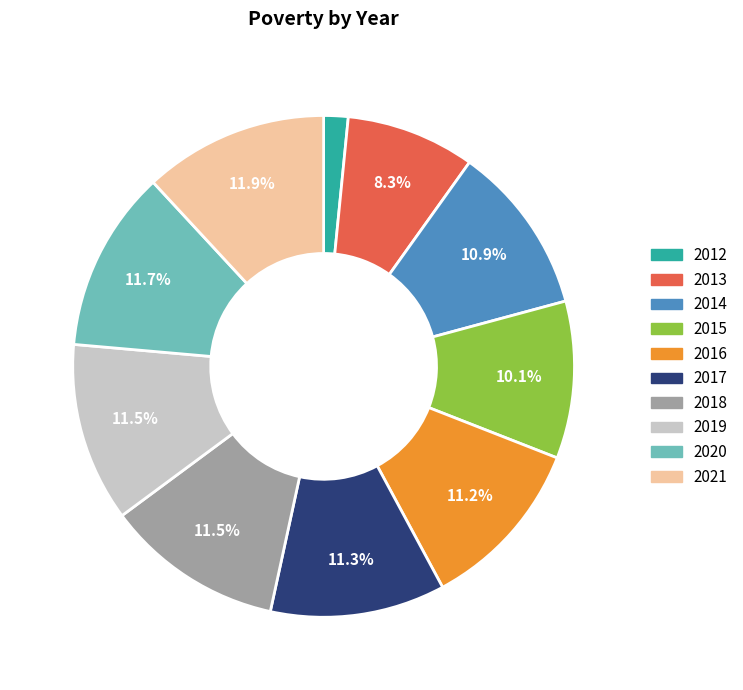

Between 2021 and 2015, which is larger?

2021